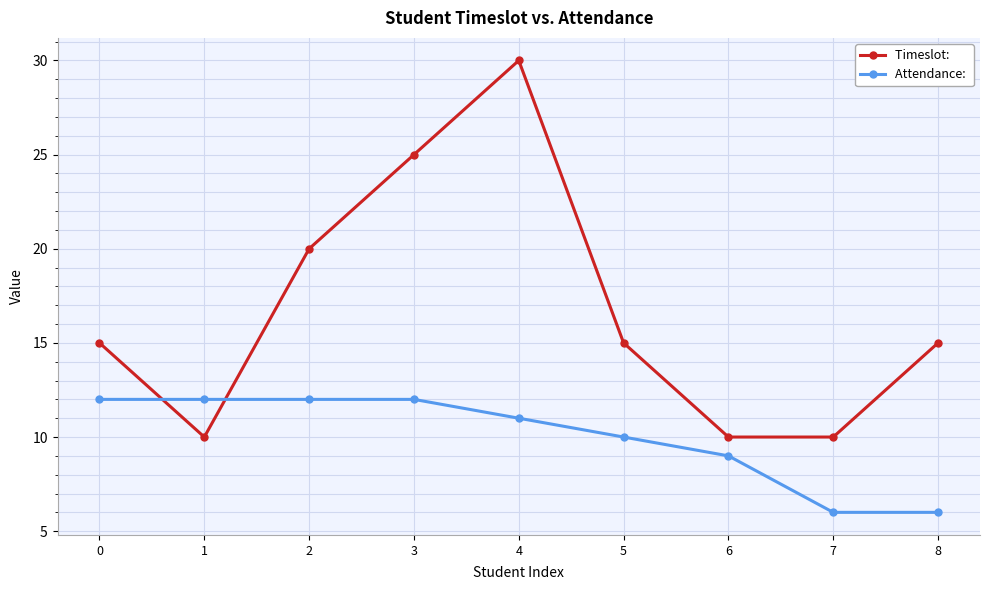

What is the maximum value shown in the chart?

30